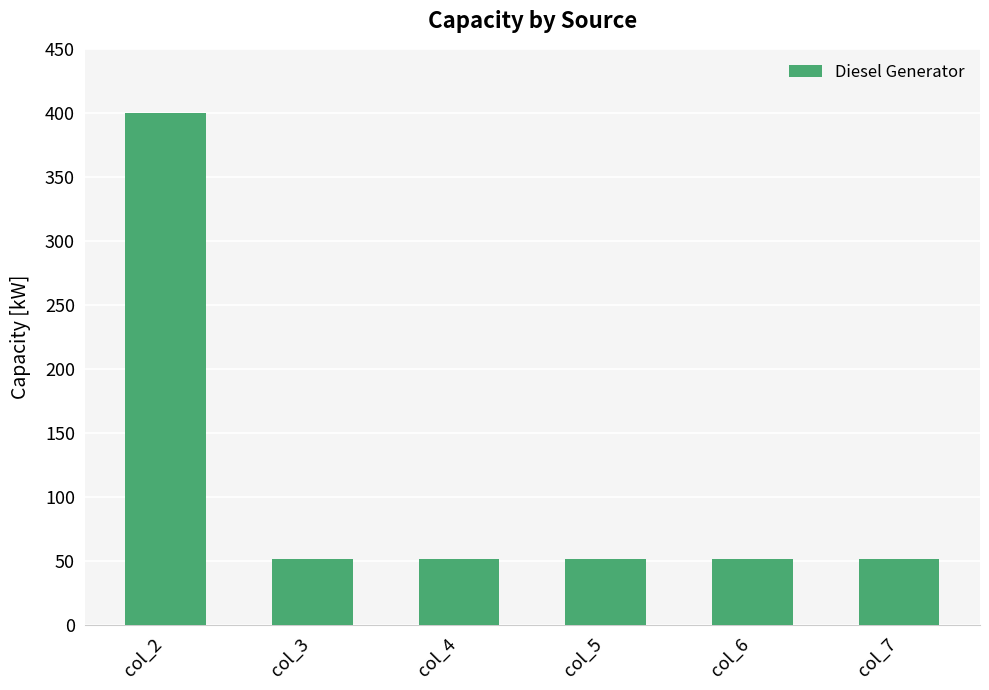

Approximately how many times larger is the value at col_3 compared to col_2?

0.1